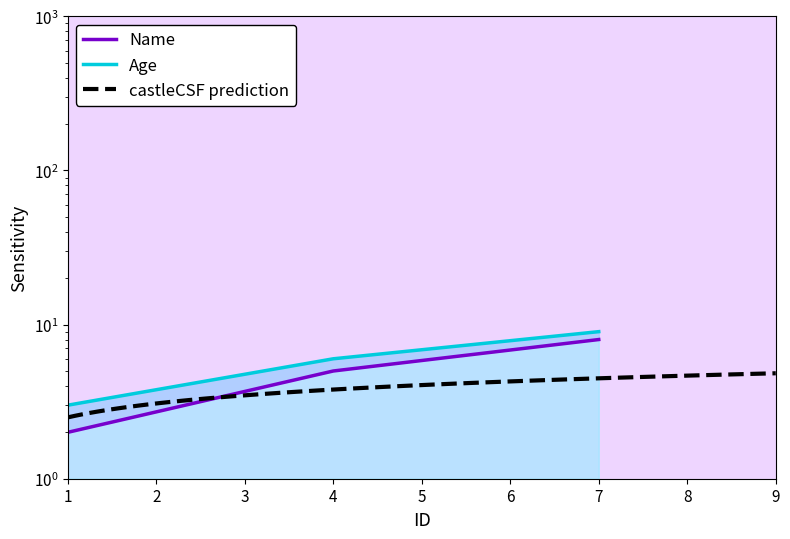

What is the difference between the maximum and minimum values in the Age series?

6